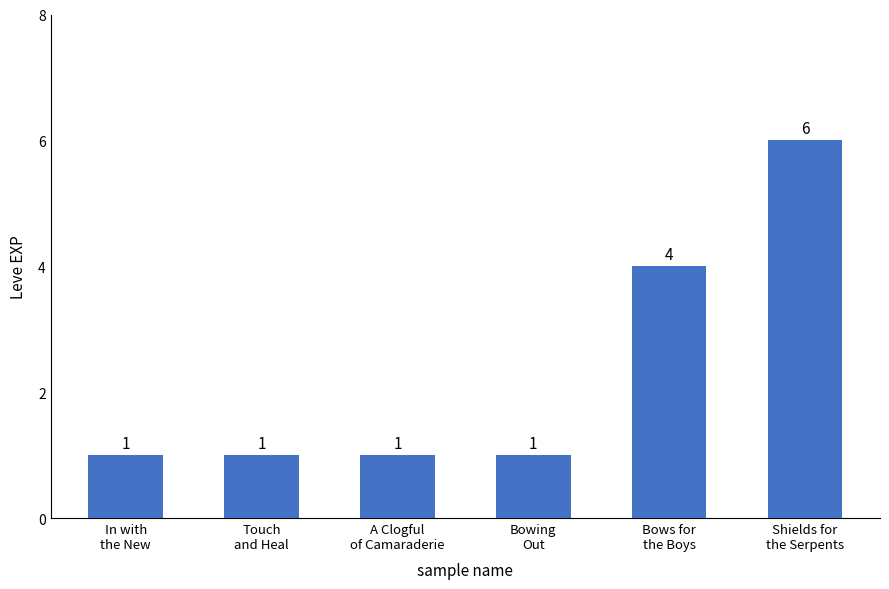

How many bars are there in total?

6